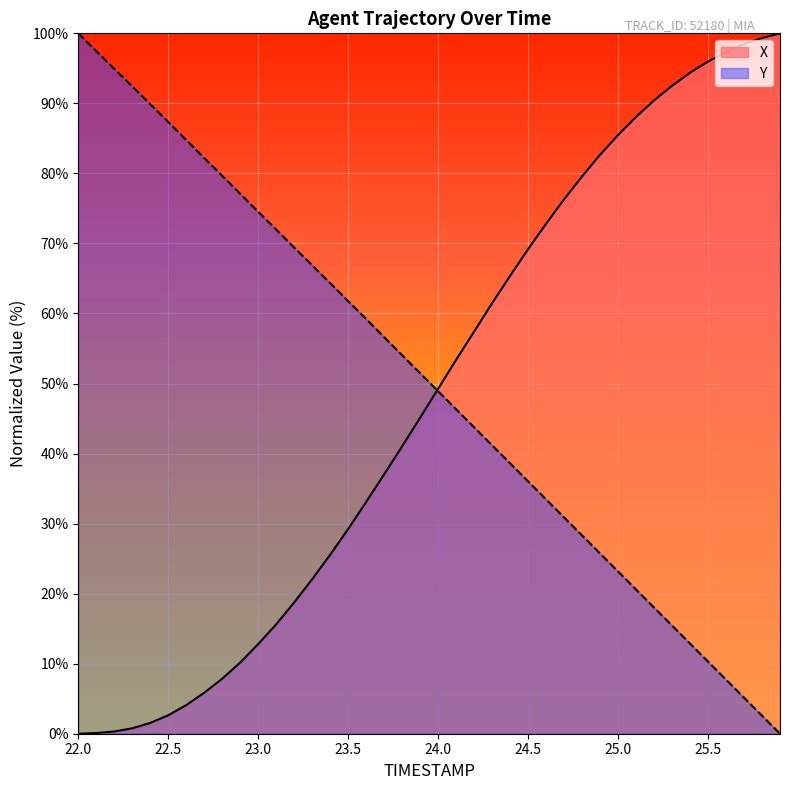

Reading right to left, list all the values displayed in this chart.

X: 100.0	99.3	98.5	97.3	96.0	94.4	92.5	90.4	88.1	85.5	82.7	79.6	76.3	72.8	69.2	65.4	61.5	57.4	53.4	49.3	45.1	41.0	37.0	33.1	29.2	25.6	22.1	18.7	15.6	12.8	10.2	7.9	5.9	4.1	2.6	1.5	0.8	0.3	0.1	0.0
Y: 0.0	2.6	5.1	7.7	10.3	12.9	15.4	18.0	20.6	23.2	25.7	28.3	30.9	33.5	36.0	38.6	41.2	43.7	46.3	48.9	51.5	54.0	56.6	59.2	61.8	64.3	66.9	69.4	72.0	74.5	77.1	79.7	82.2	84.8	87.3	89.9	92.4	94.9	97.5	100.0